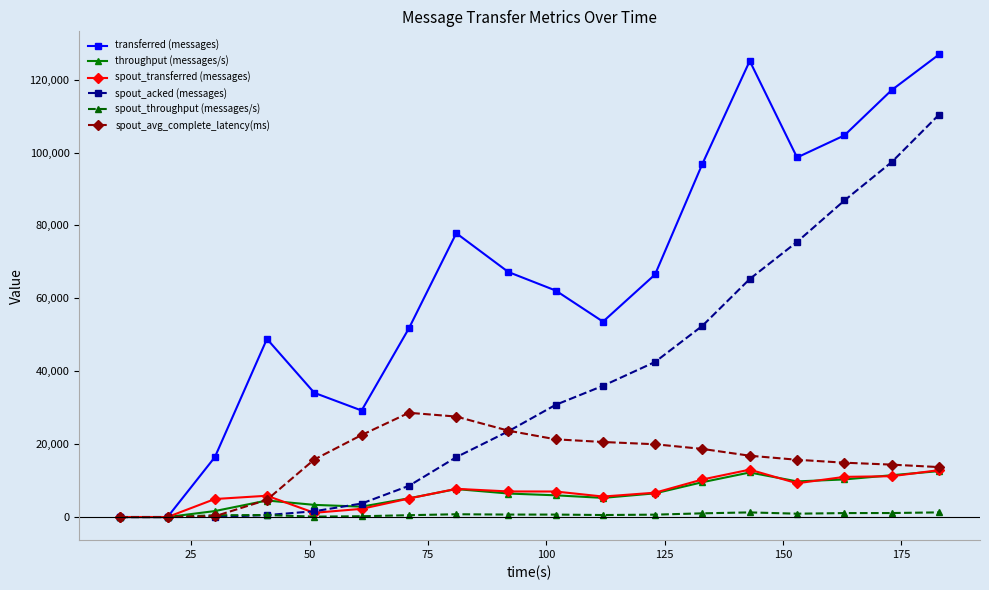

True or false: spout_transferred (messages) and spout_avg_complete_latency(ms) cross at least once.

True